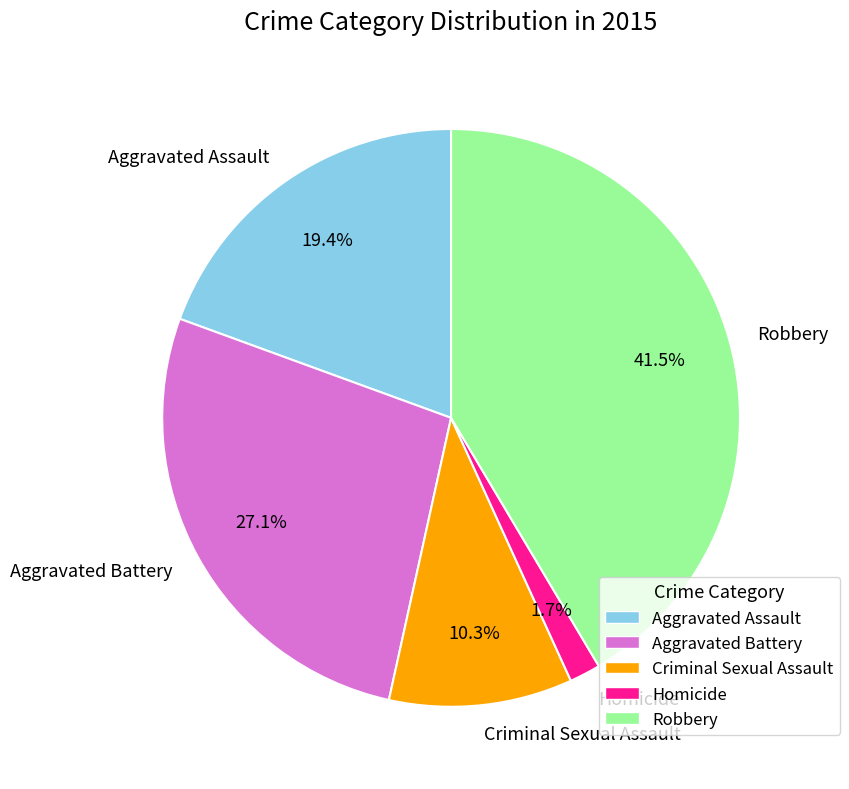

Rank the categories by value from highest to lowest.

Robbery, Aggravated Battery, Aggravated Assault, Criminal Sexual Assault, Homicide